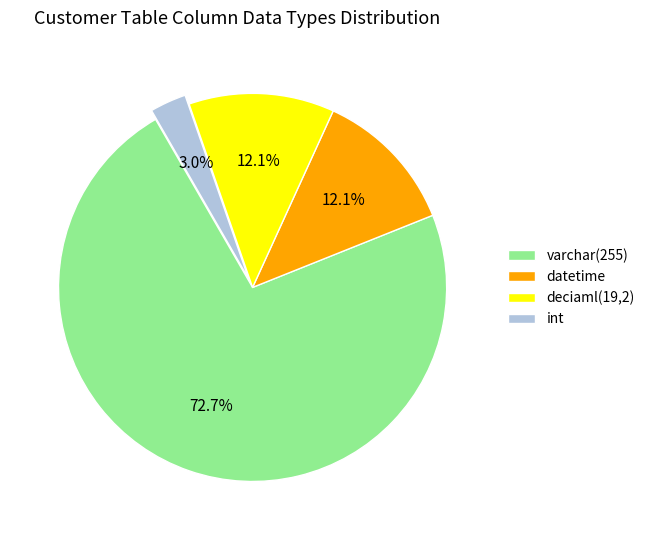

Is there a majority slice in this chart?

Yes